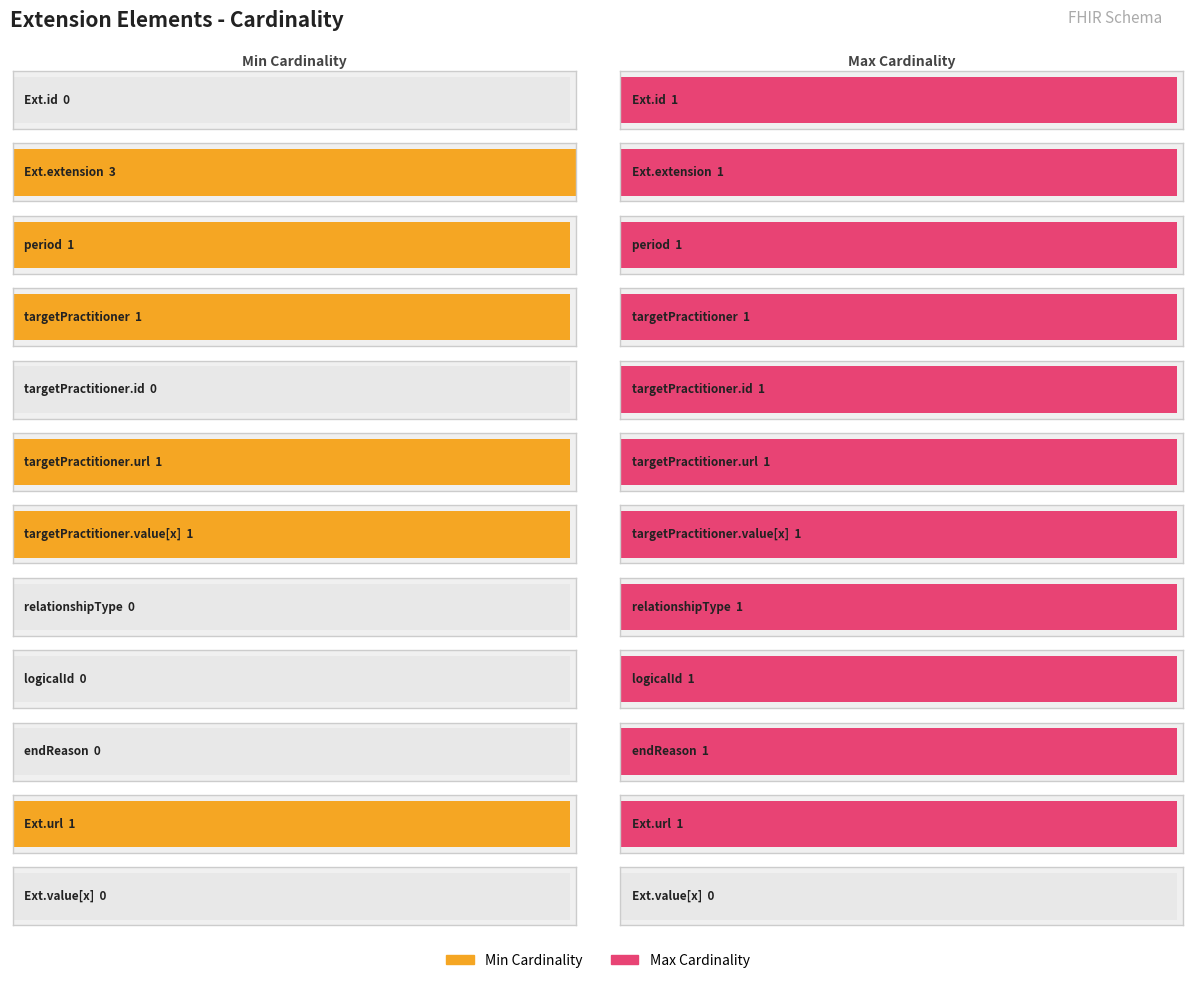

Is it true that Min Cardinality equals 1 at Extension.extension:targetPractitioner?

True